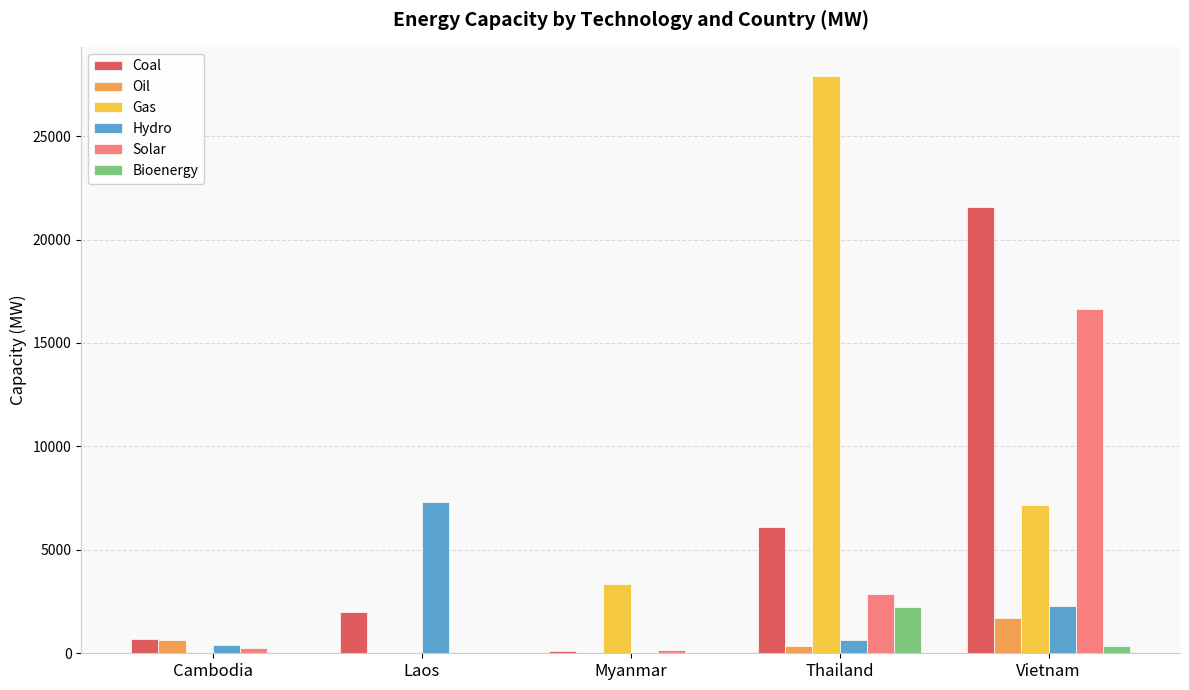

The Oil series shows 1706.0 at Vietnam. True or false?

True